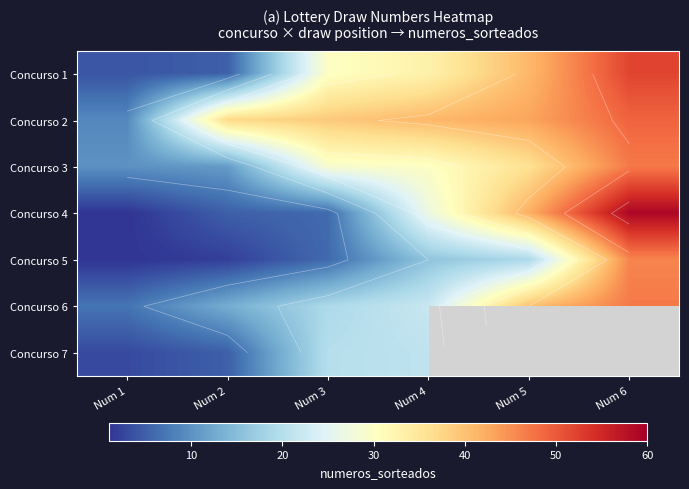

What is the difference between the highest and lowest values at Num 1?

9.0